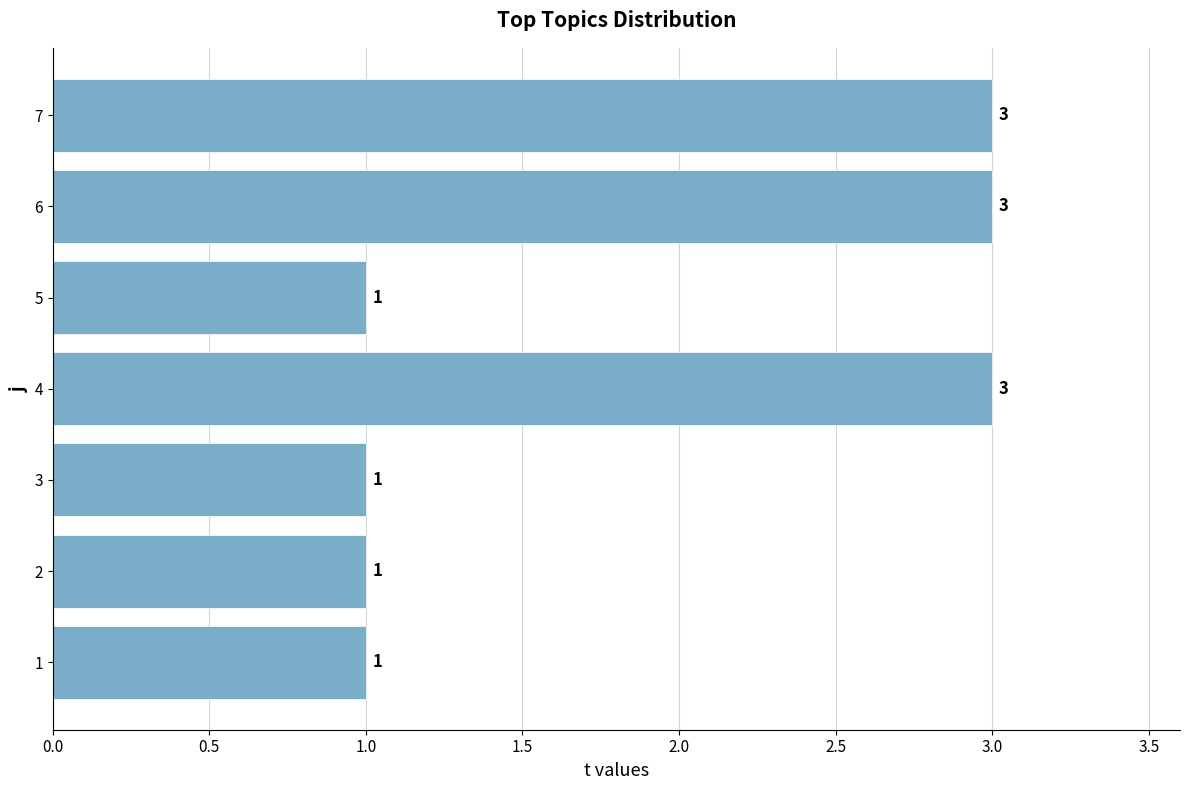

Reading bottom to top, what are all the values shown in this chart?

1	1	1	3	1	3	3